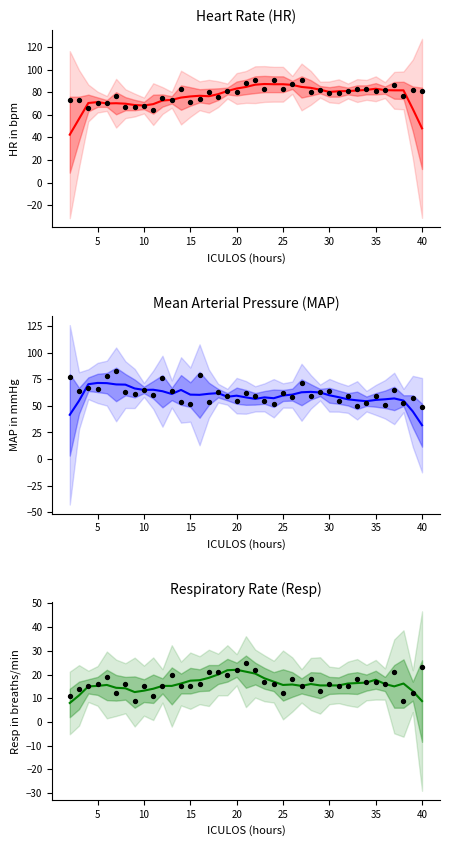

Which series has the largest total across all categories?

HR obs